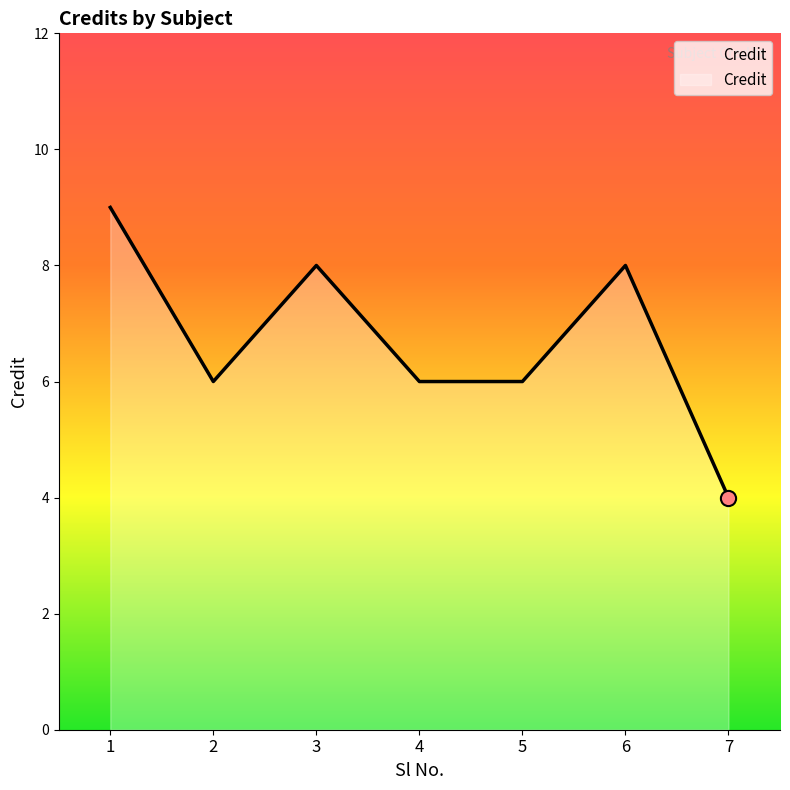

Which has a higher value, 6 or 1?

1